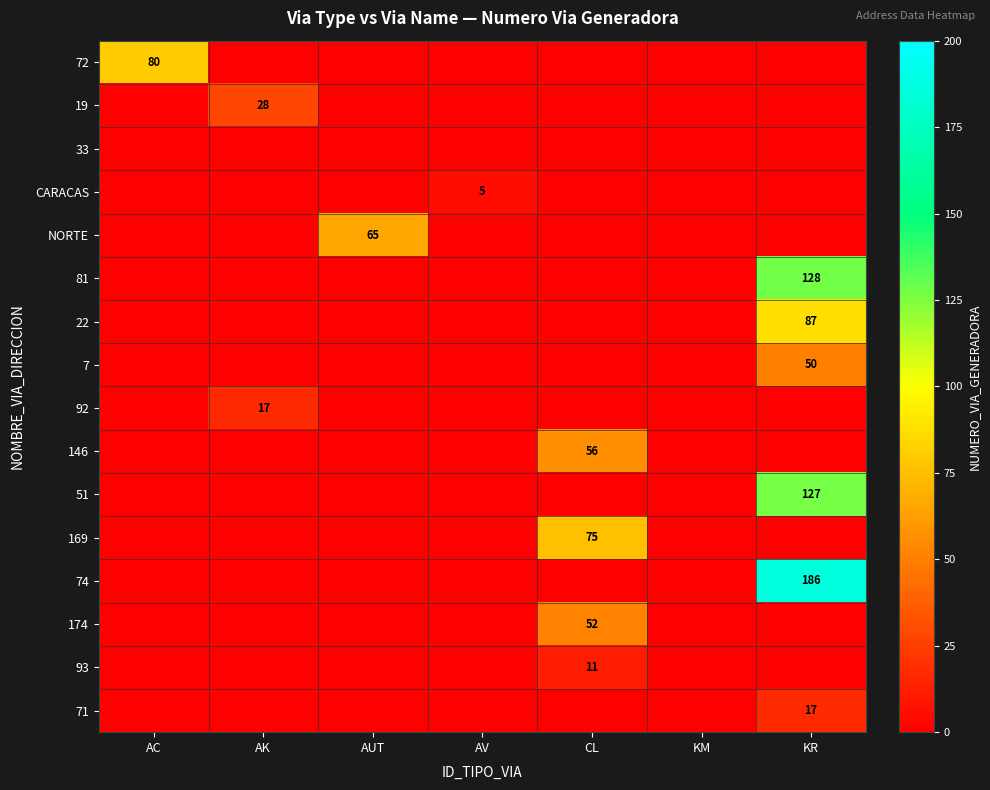

True or false: 22 has a value of 37 at KR.

False